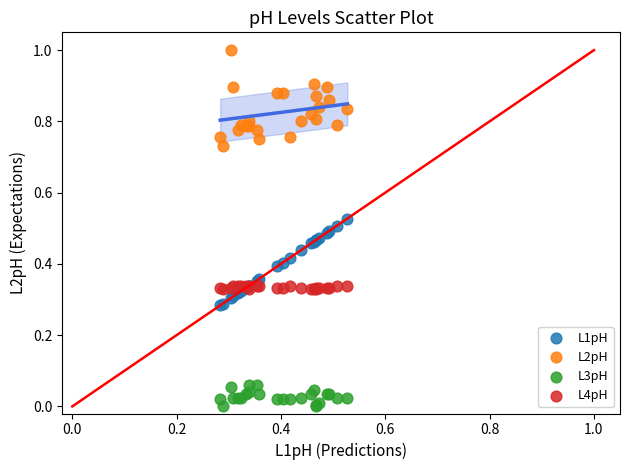

Which series reaches the minimum Y coordinate?

L3pH